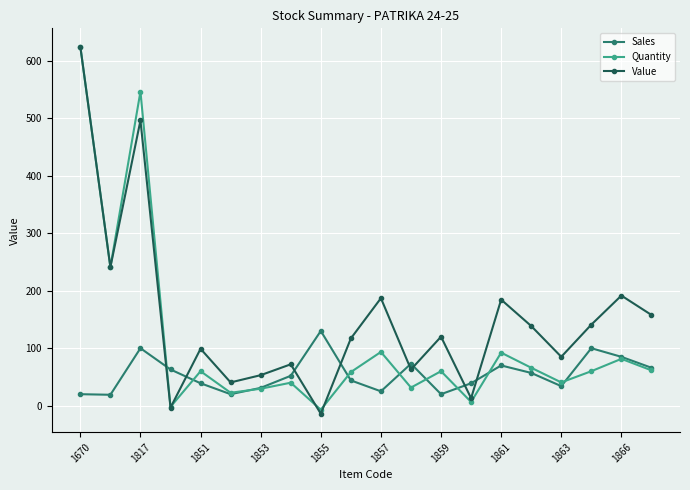

True or false: Sales and Value cross at least once.

True